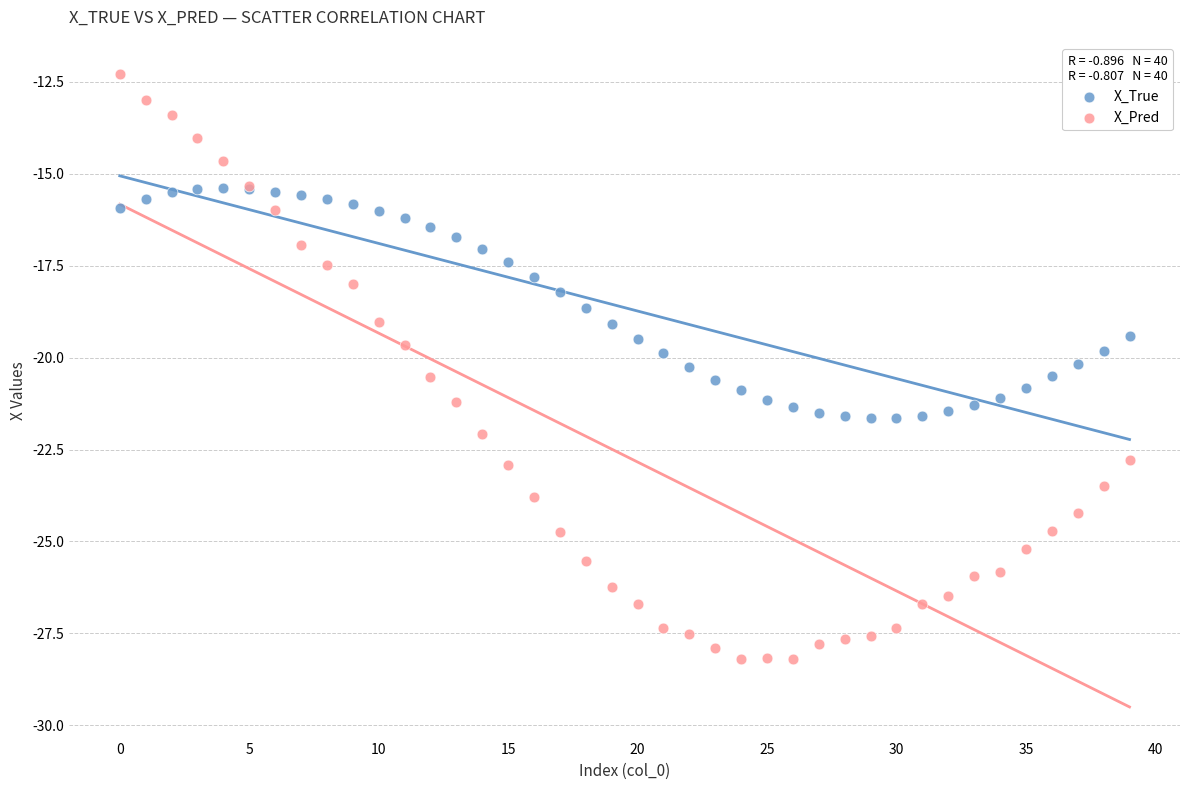

Which series reaches the maximum Y coordinate?

X_Pred